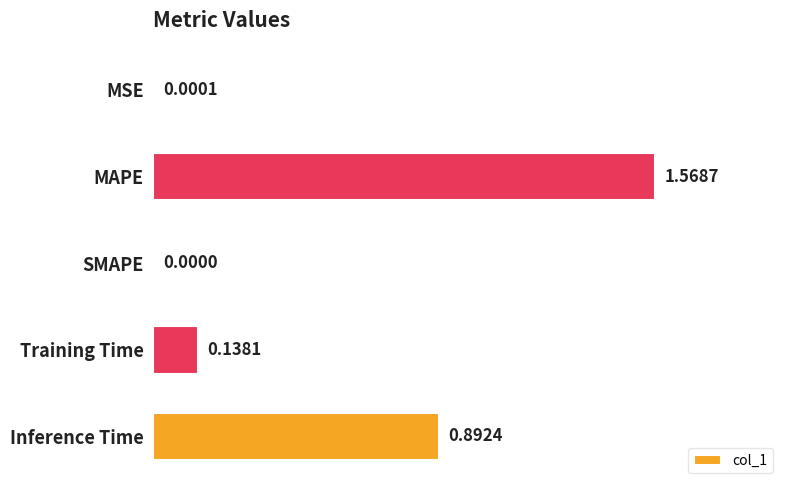

What is the sum of all values?

2.6